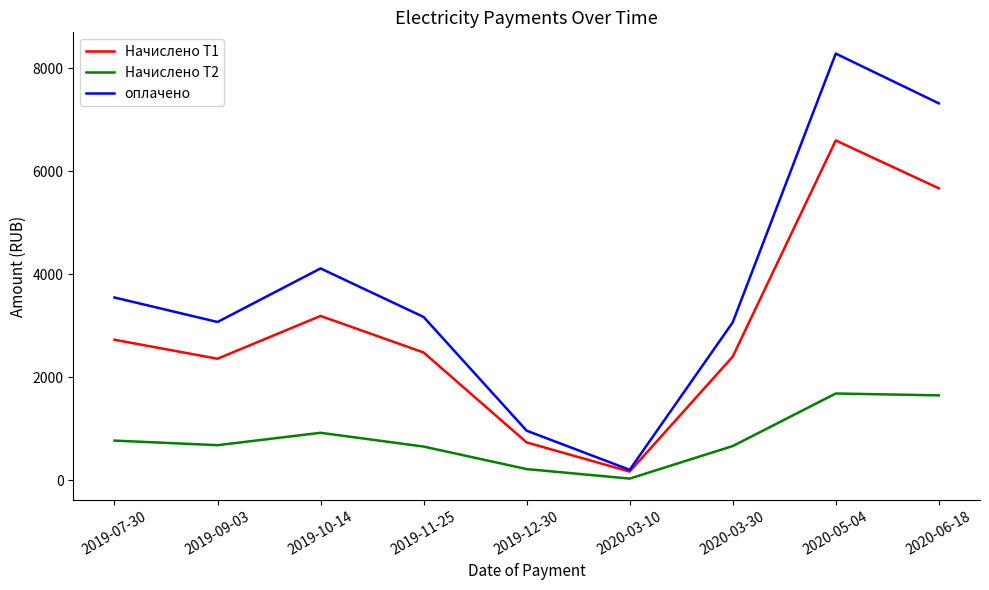

Which series has the largest total across all categories?

оплачено